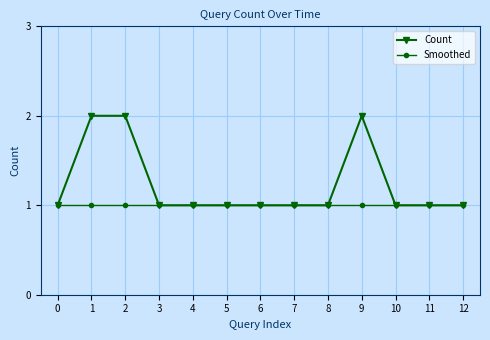

Rank the series by their average value, from lowest to highest.

Smoothed, Count